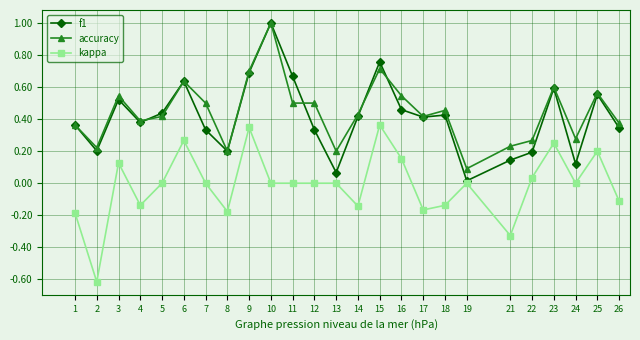

Count the number of data series in this chart.

3